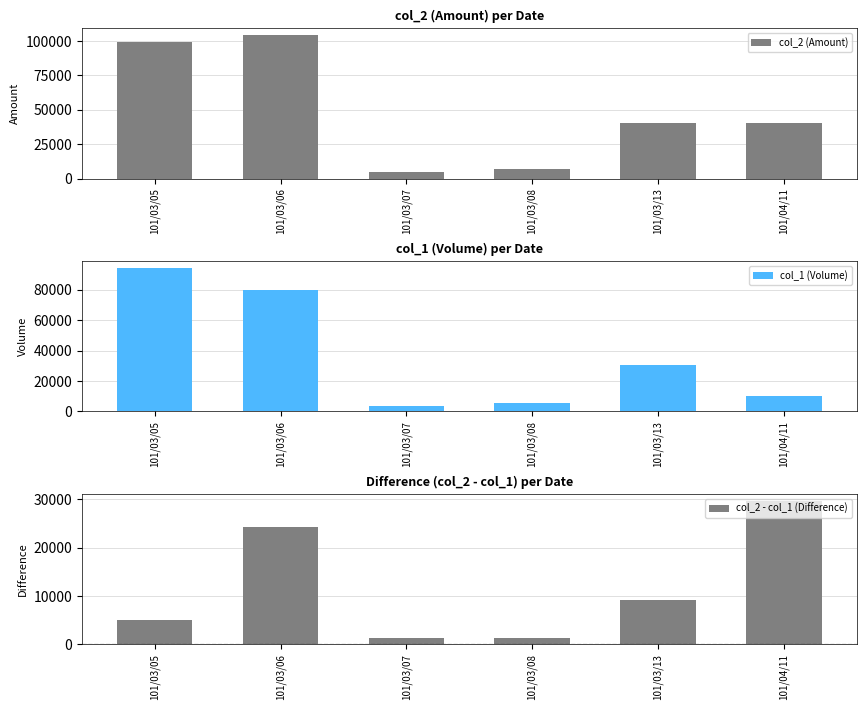

Reading left to right, what are all the values shown in this chart?

col_2 (Amount): 101/03/05=99000	101/03/06=104000	101/03/07=5000	101/03/08=7000	101/03/13=40000	101/04/11=40000
col_1 (Volume): 101/03/05=94050	101/03/06=79830	101/03/07=3700	101/03/08=5790	101/03/13=30800	101/04/11=10400
col_2 - col_1 (Difference): 101/03/05=4950	101/03/06=24170	101/03/07=1300	101/03/08=1210	101/03/13=9200	101/04/11=29600